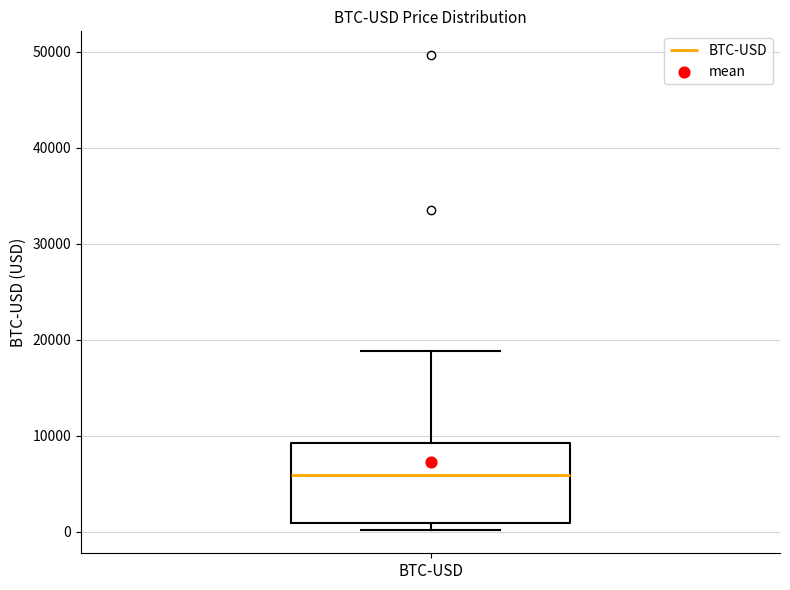

Where does the median line of the box for BTC-USD sit on the y-axis? The values are not printed on the chart, so give them approximately, as read against the axis.

6000